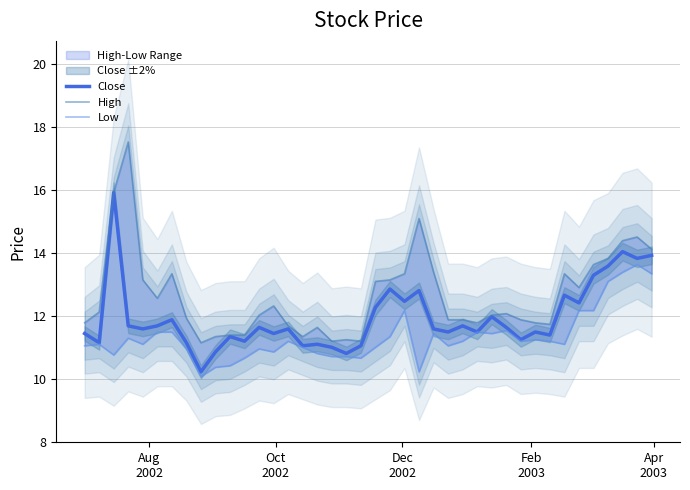

What is the highest value of the Close series?

15.9